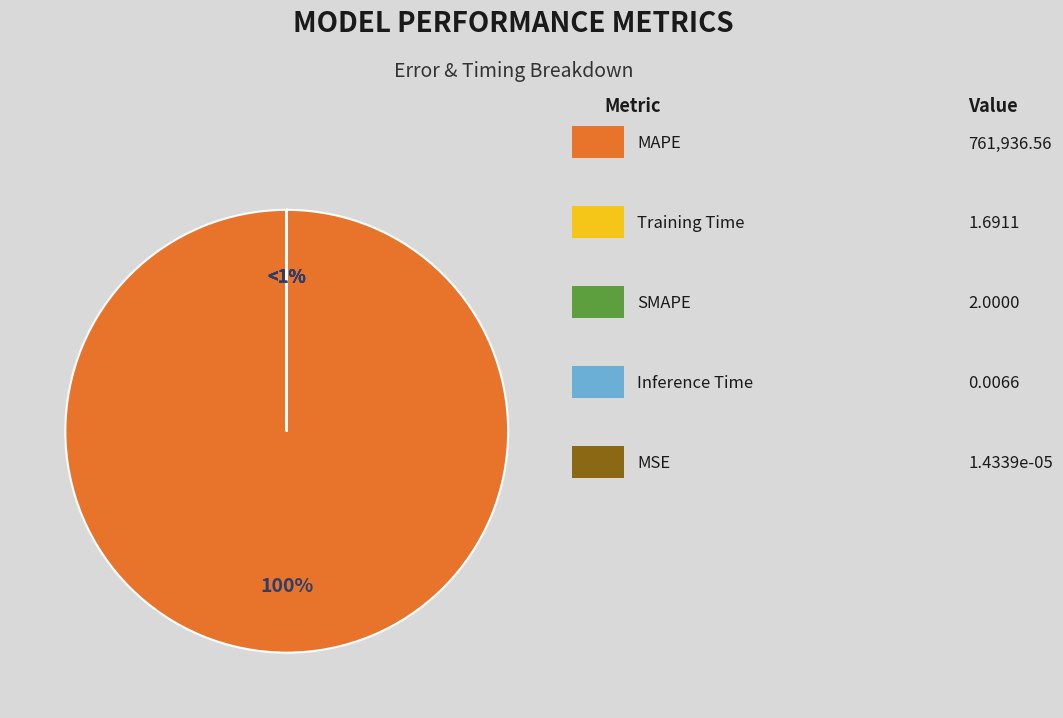

Is there a majority slice in this chart?

Yes